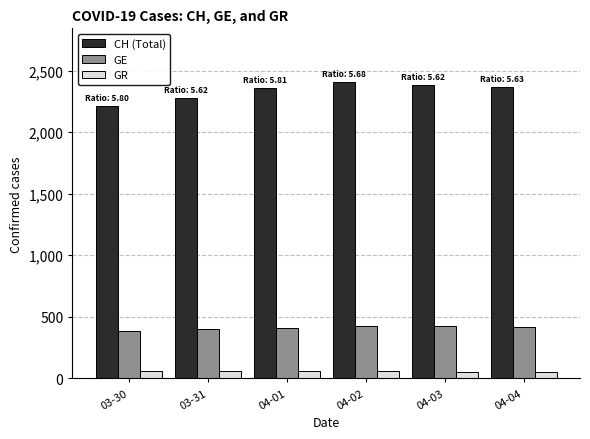

What position from the left is 04-03?

5